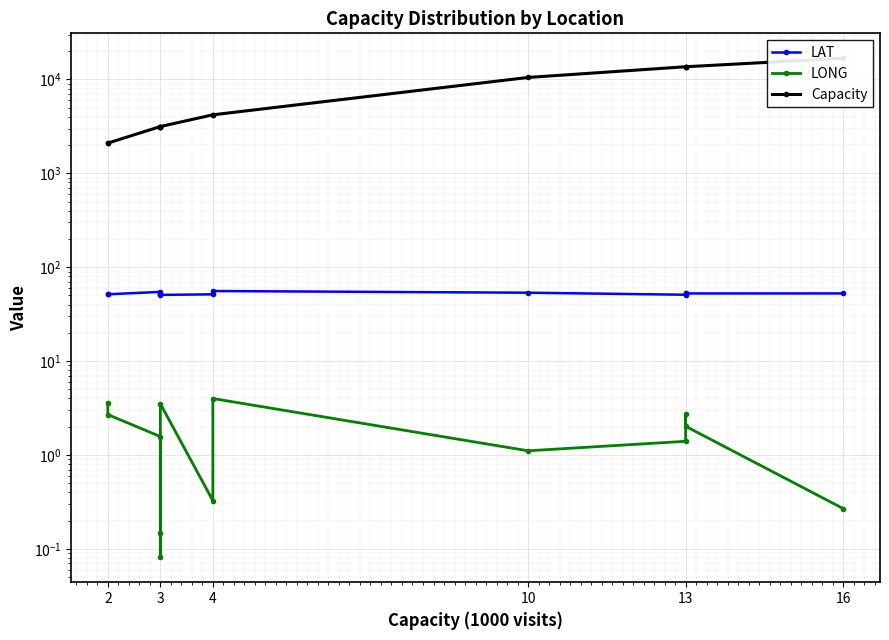

What is the maximum value for LAT?

55.8